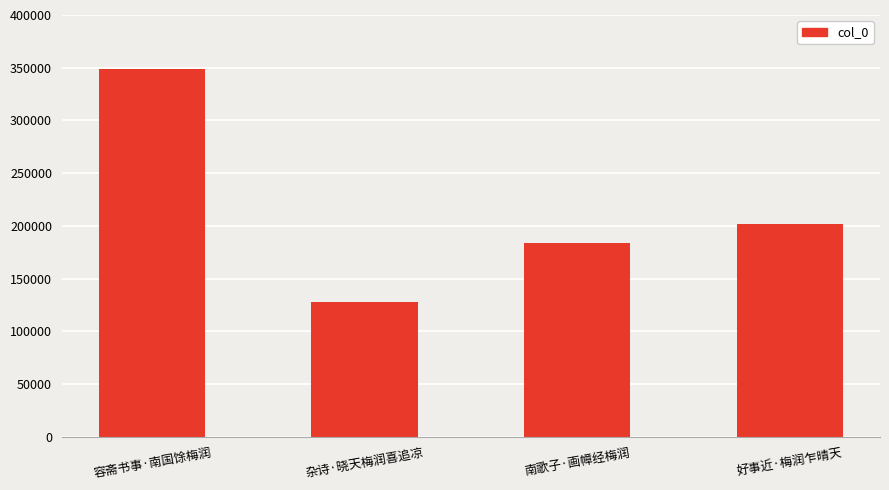

What is the sum of the values at 杂诗·晓天梅润喜追凉 and 容斋书事·南国馀梅润?

476739